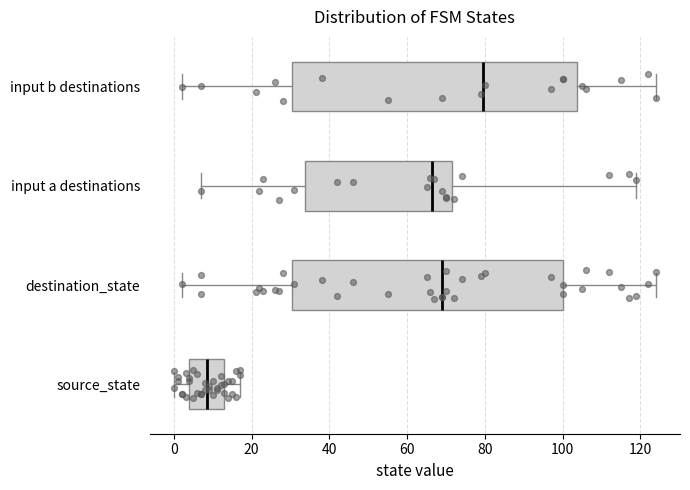

Which box is the widest, from its left edge to its right edge?

input b destinations